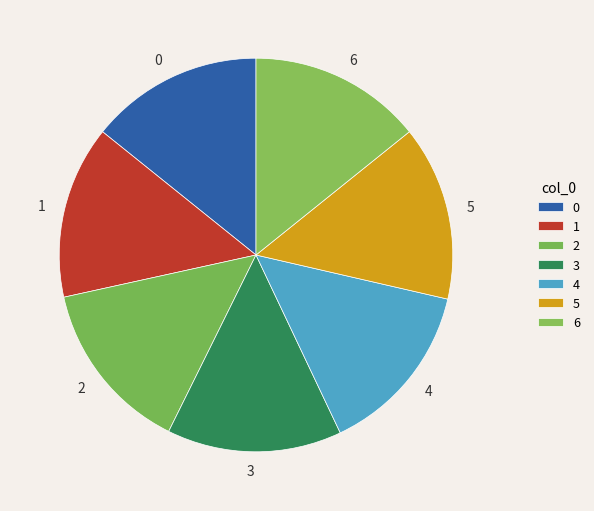

The 6 slice represents 14% of the pie. True or false?

True